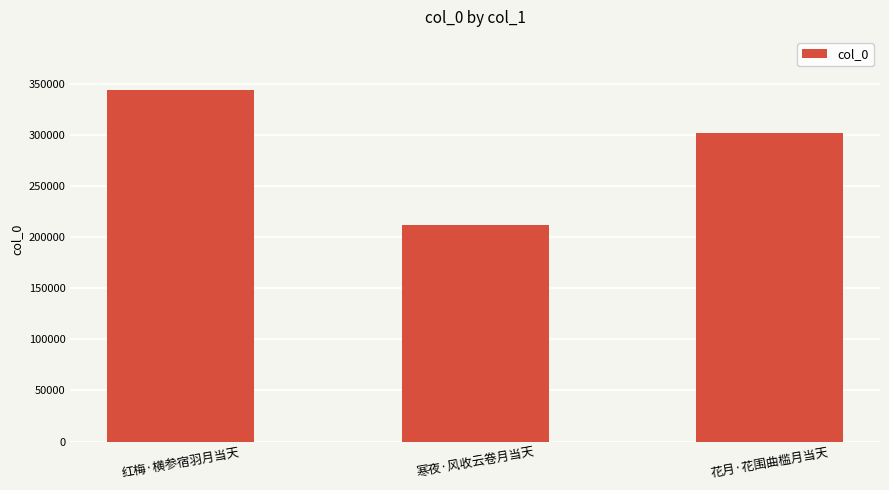

Rank the categories by value from highest to lowest.

红梅·横参宿羽月当天, 花月·花围曲槛月当天, 寒夜·风收云卷月当天